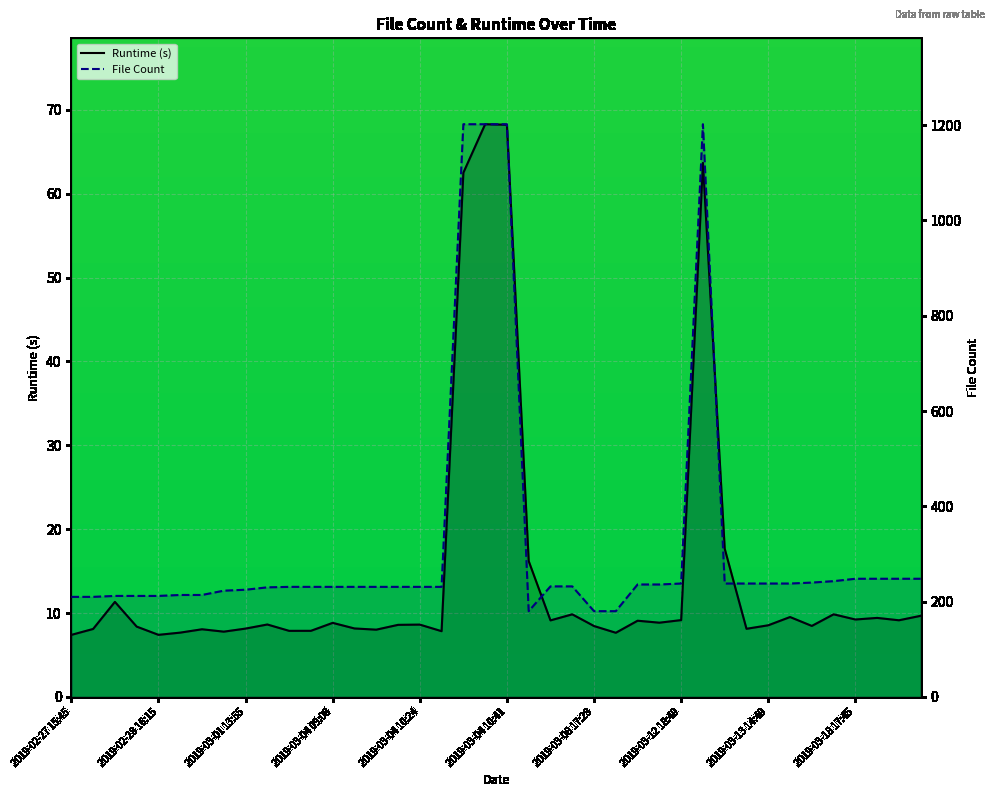

How many distinct data groups are displayed?

2